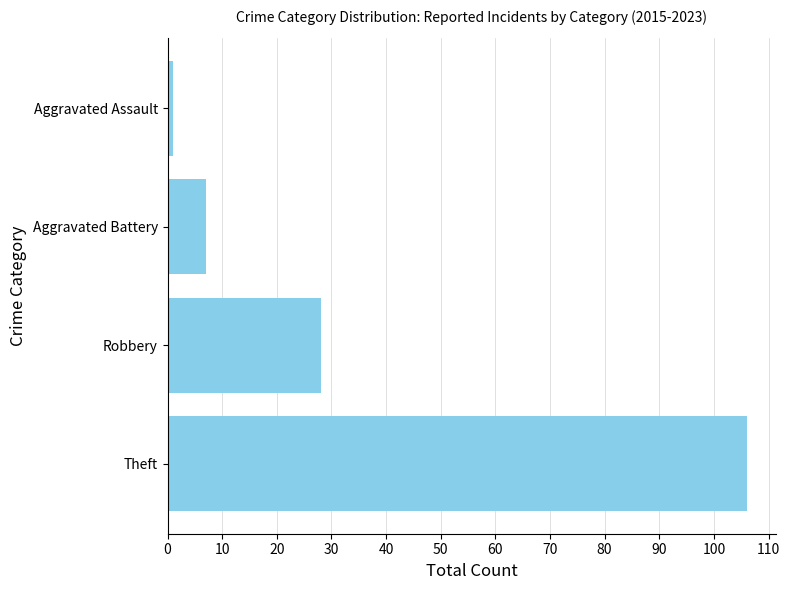

True or false: the data shows 7 at Aggravated Battery.

True